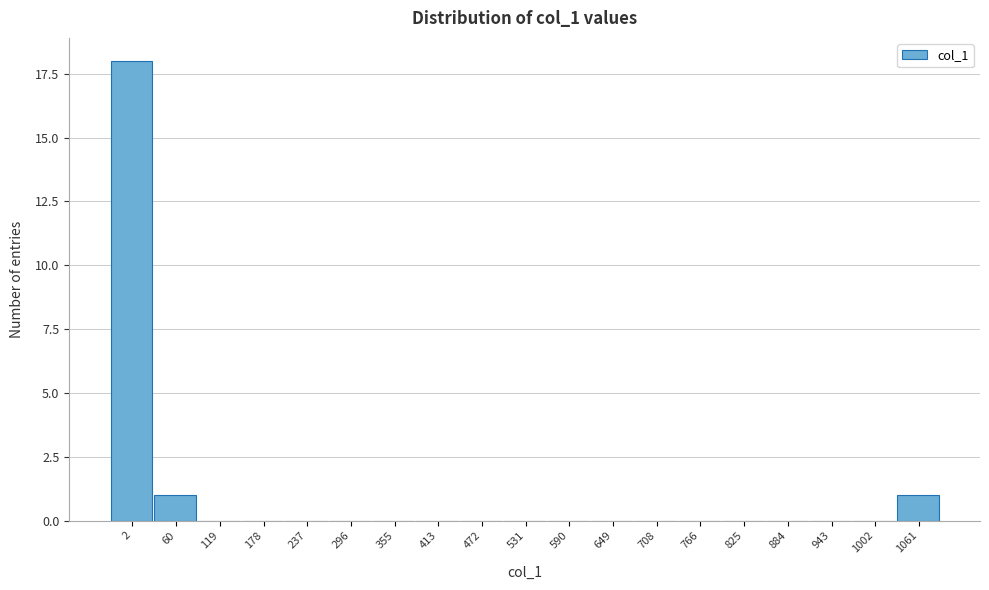

Reading left to right, what are all the values shown in this chart?

2=18	60=1	119=0	178=0	237=0	296=0	355=0	413=0	472=0	531=0	590=0	649=0	708=0	766=0	825=0	884=0	943=0	1002=0	1061=1